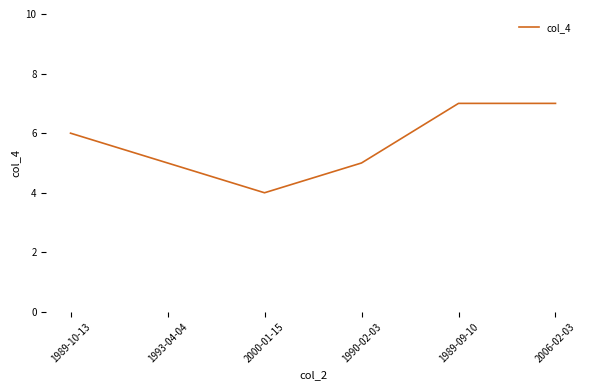

What is the greatest value displayed?

7